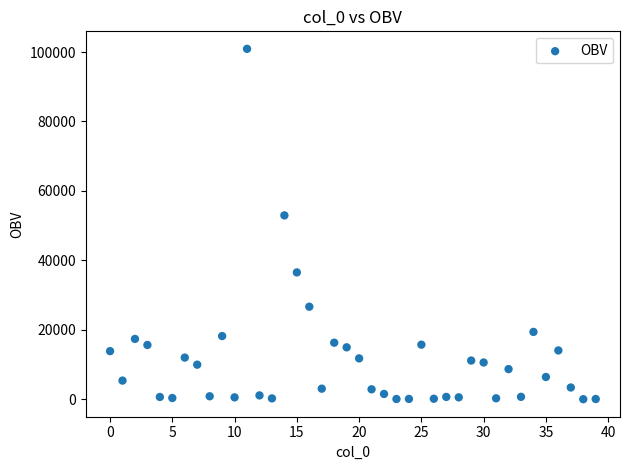

What Y value in the scatter plot is closest to 50467?

52952.9